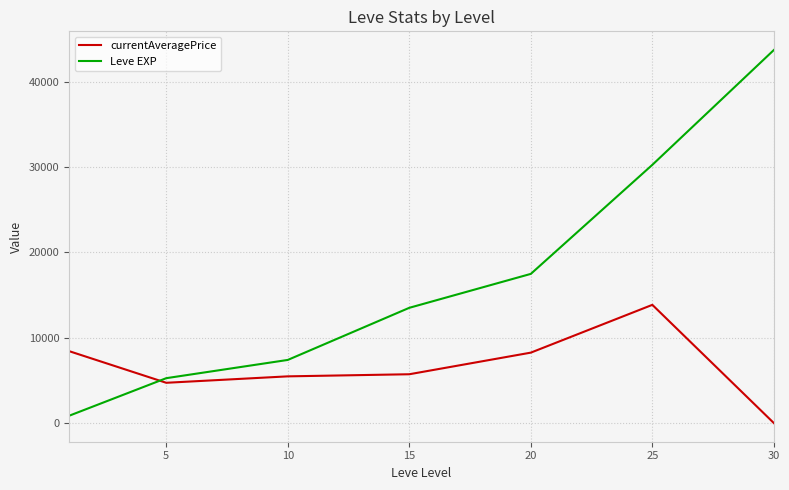

Which series ends up on top after the final intersection of Leve EXP and currentAveragePrice?

Leve EXP